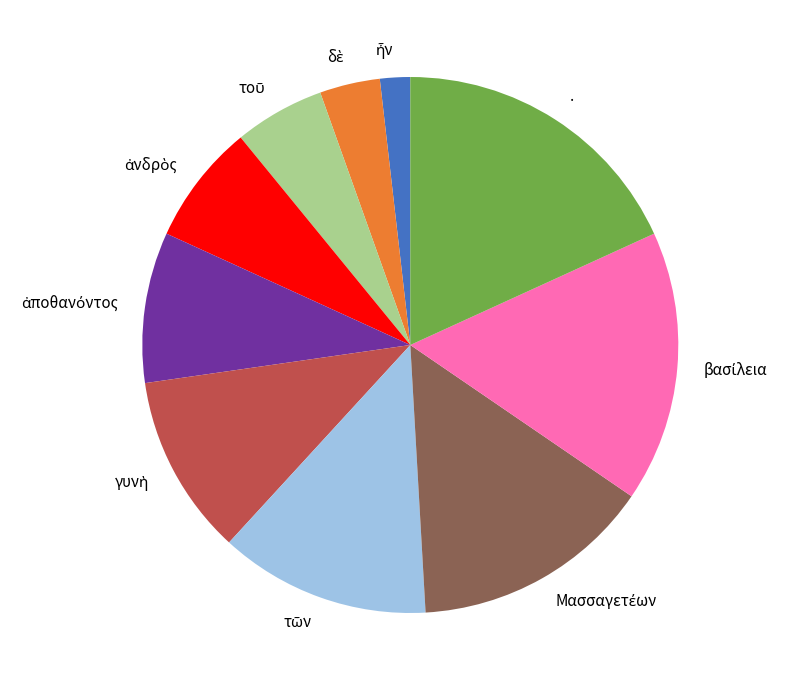

Is there a majority slice in this chart?

No